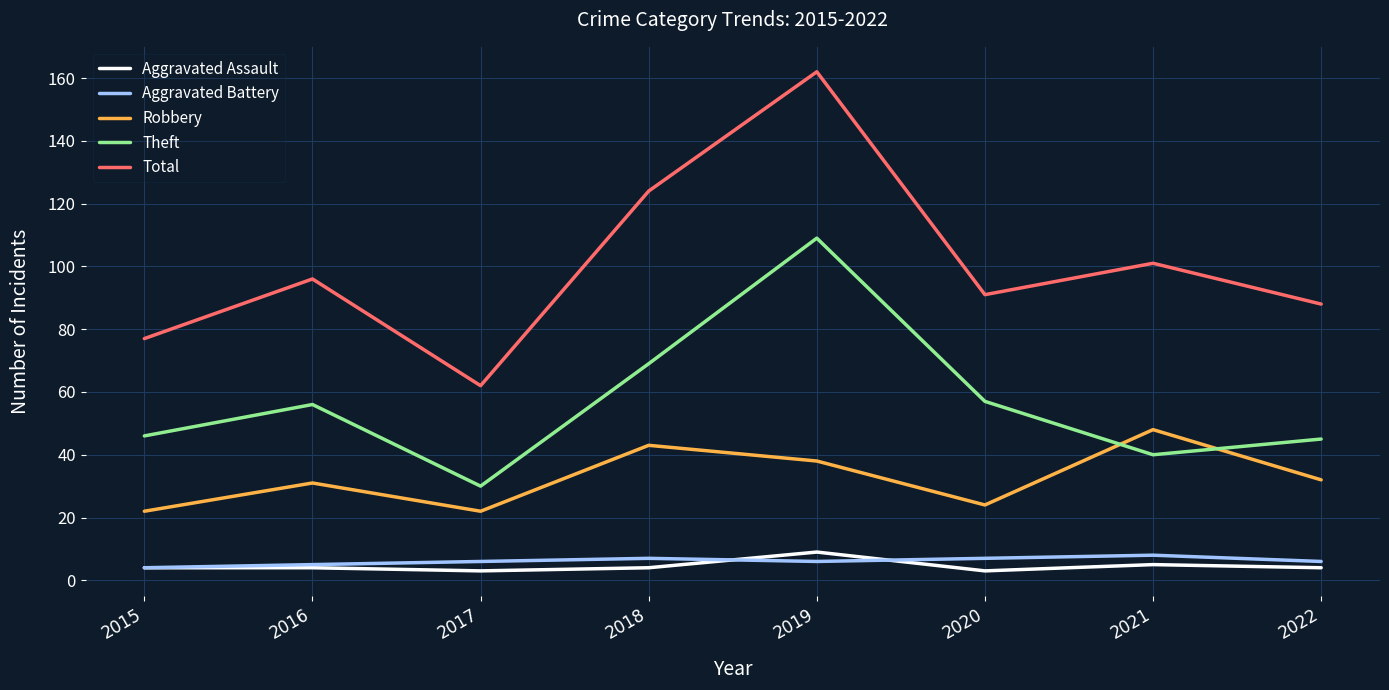

True or false: Total and Robbery cross at least once.

False